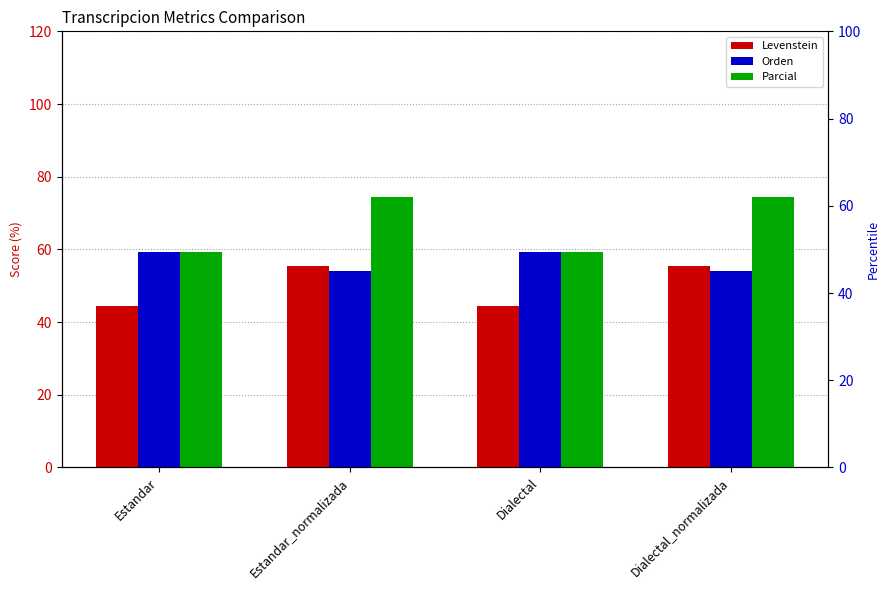

Read the Parcial value at Estandar.

59.3